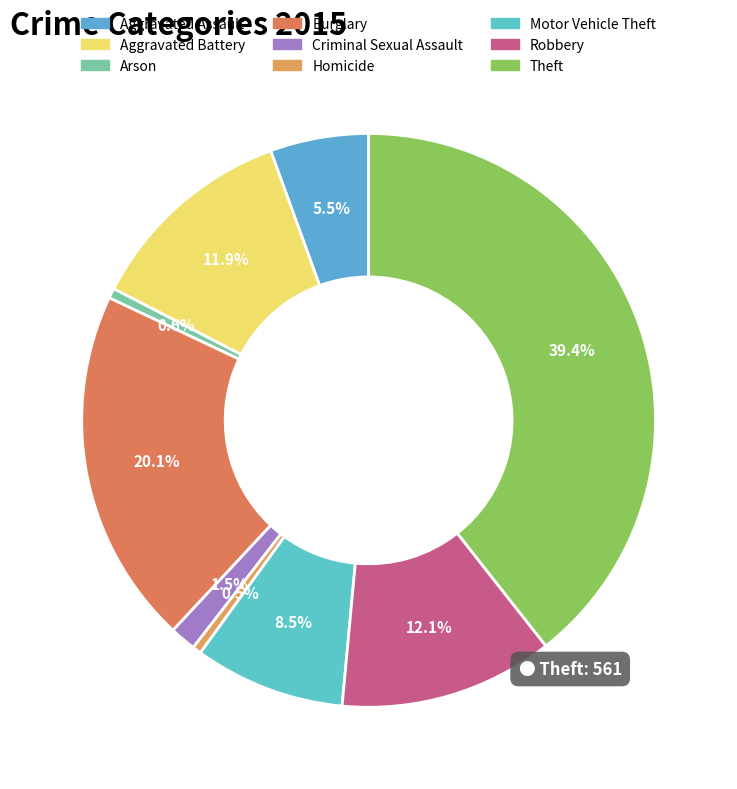

Does Arson account for over 50% of the chart?

No